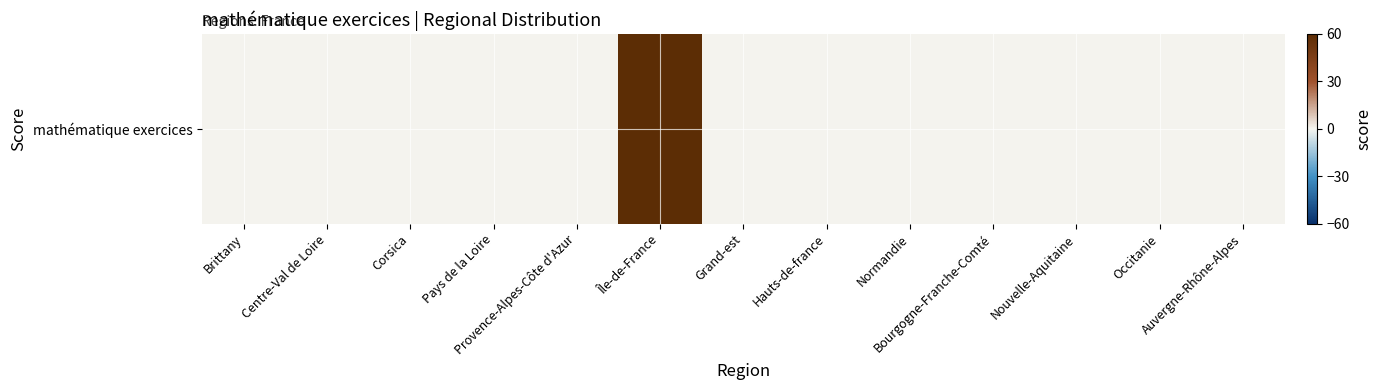

What is the change in value from Île-de-France to Nouvelle-Aquitaine?

-100